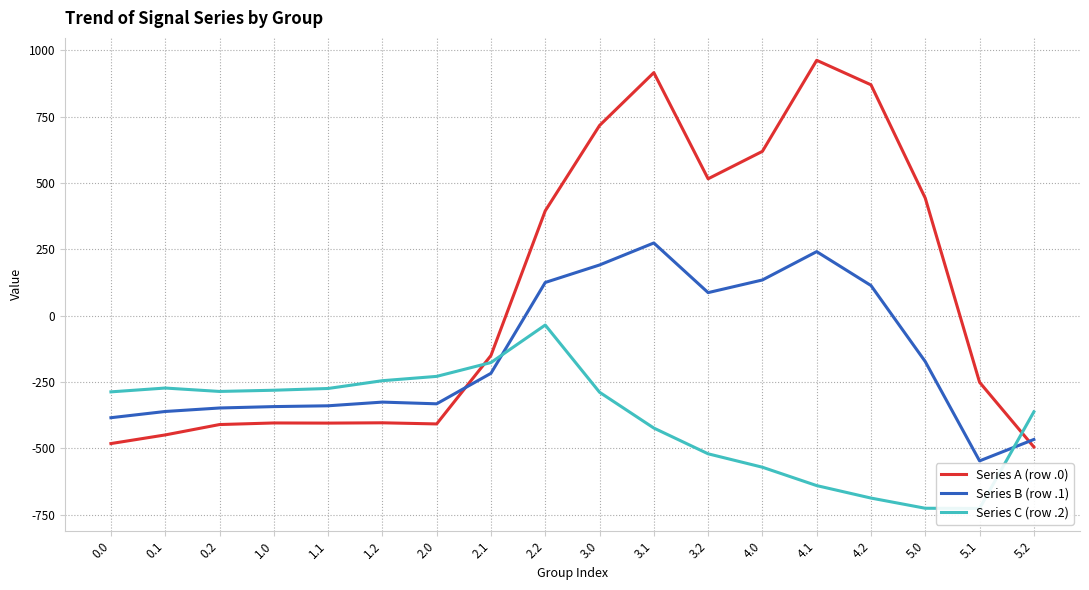

Which category has the lowest value in the Series C (row .2) series?

5.1